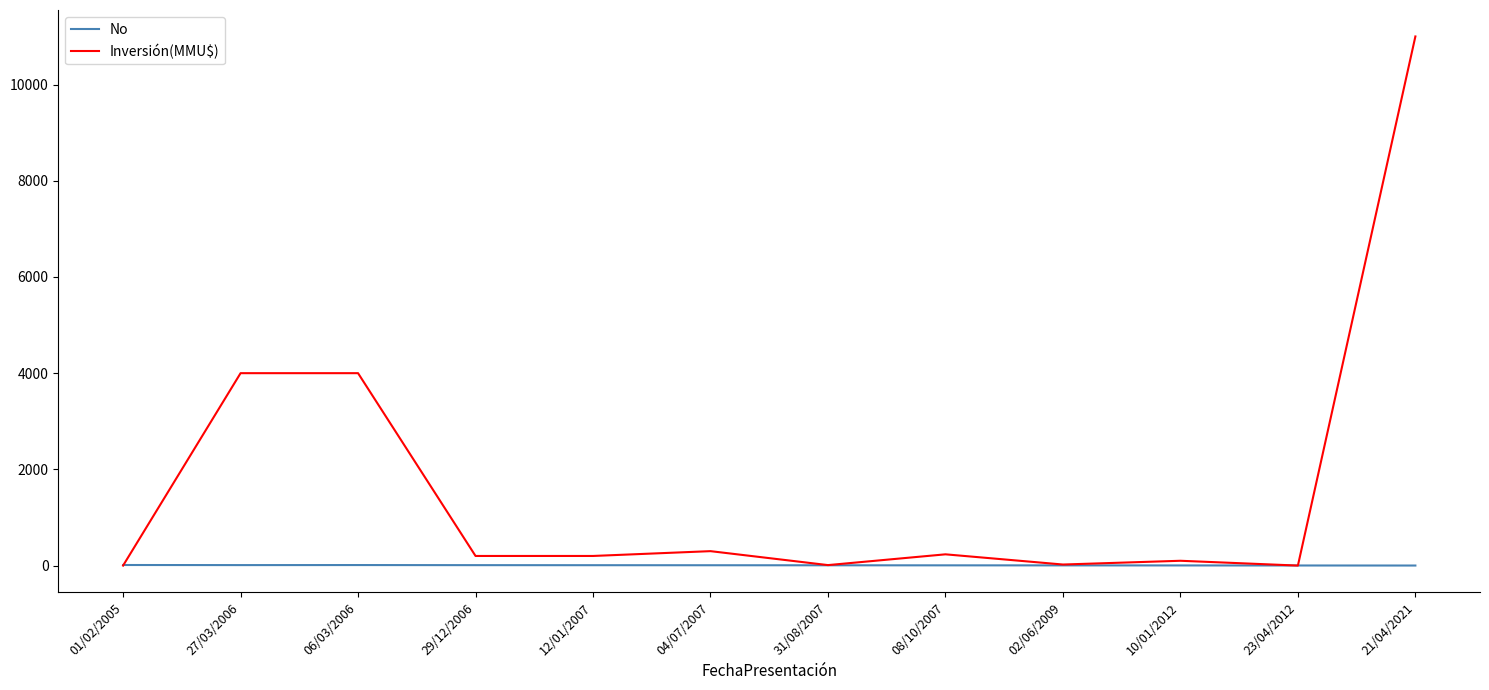

After their last crossing, which series has the higher values: Inversión(MMU$) or No?

Inversión(MMU$)